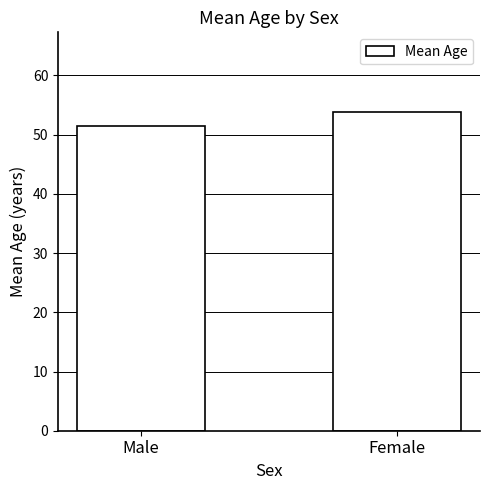

True or false: the data shows 34.7 at Female.

False